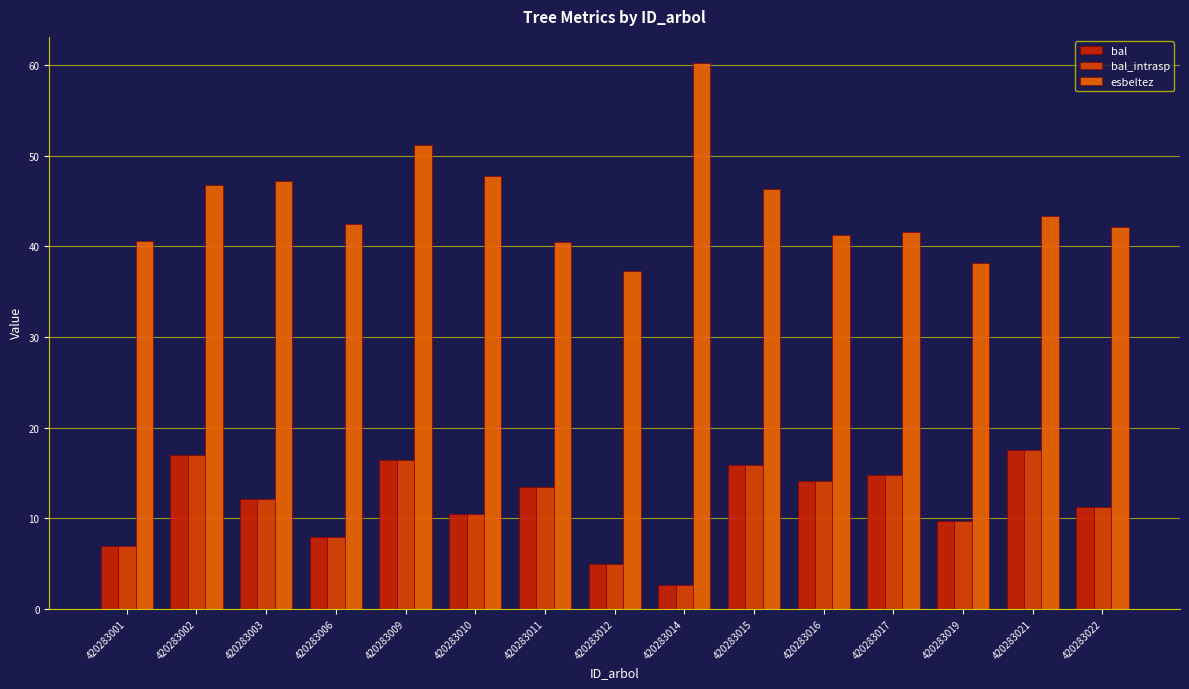

Which series has the largest total across all categories?

esbeltez